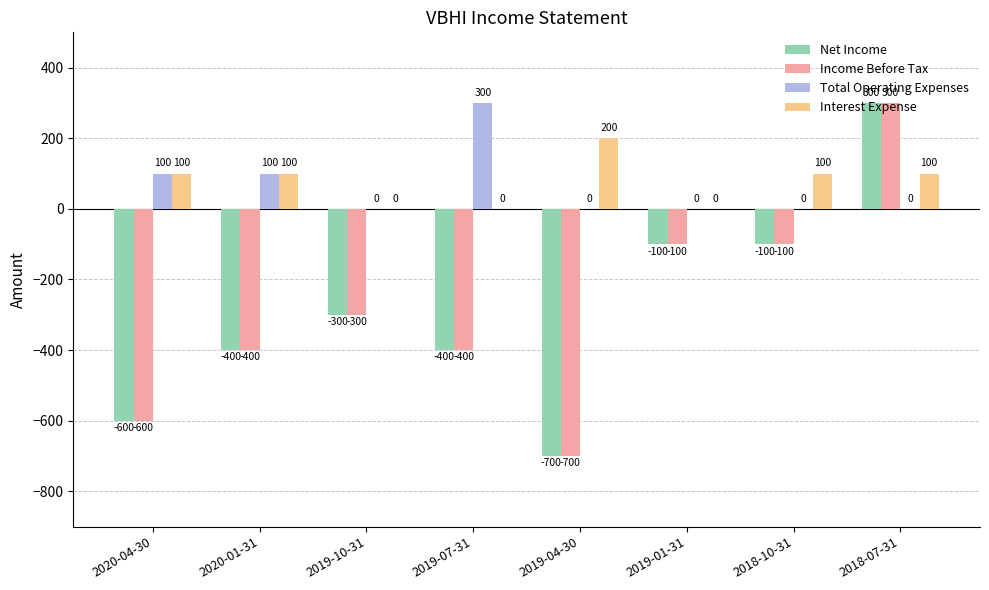

What is the difference between the Net Income values at 2020-01-31 and 2020-04-30?

200